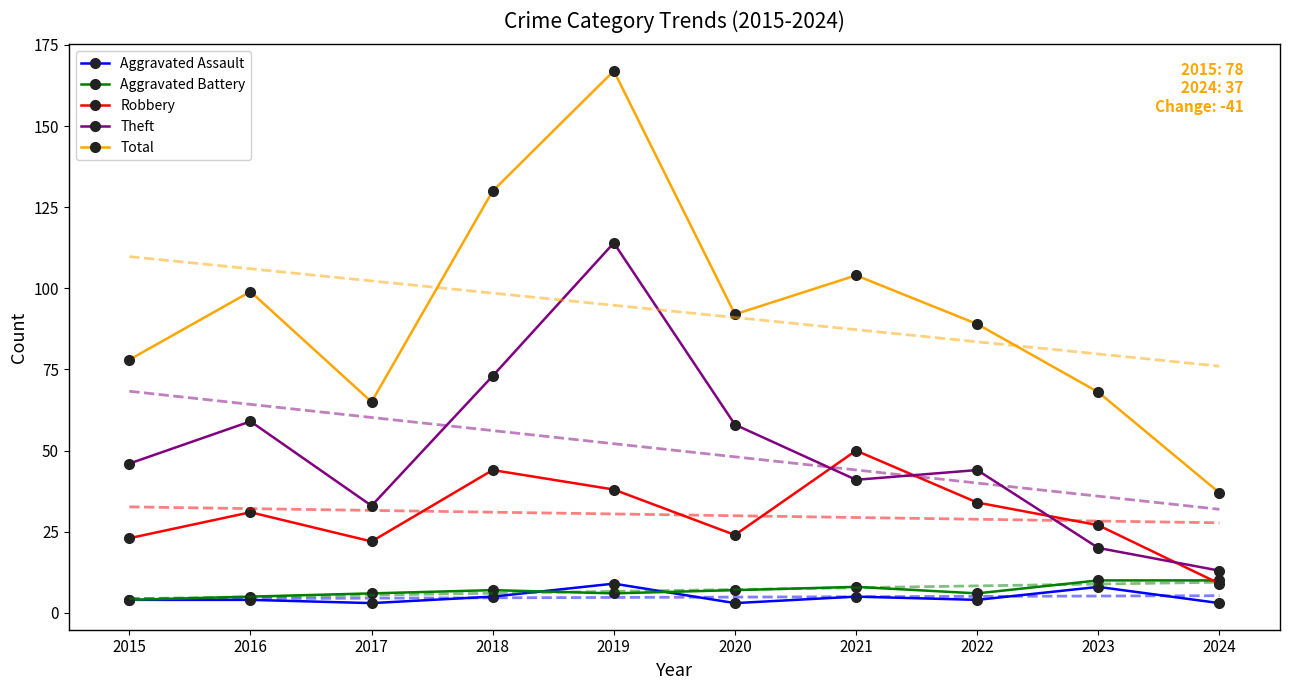

How many lines are shown in the chart?

5